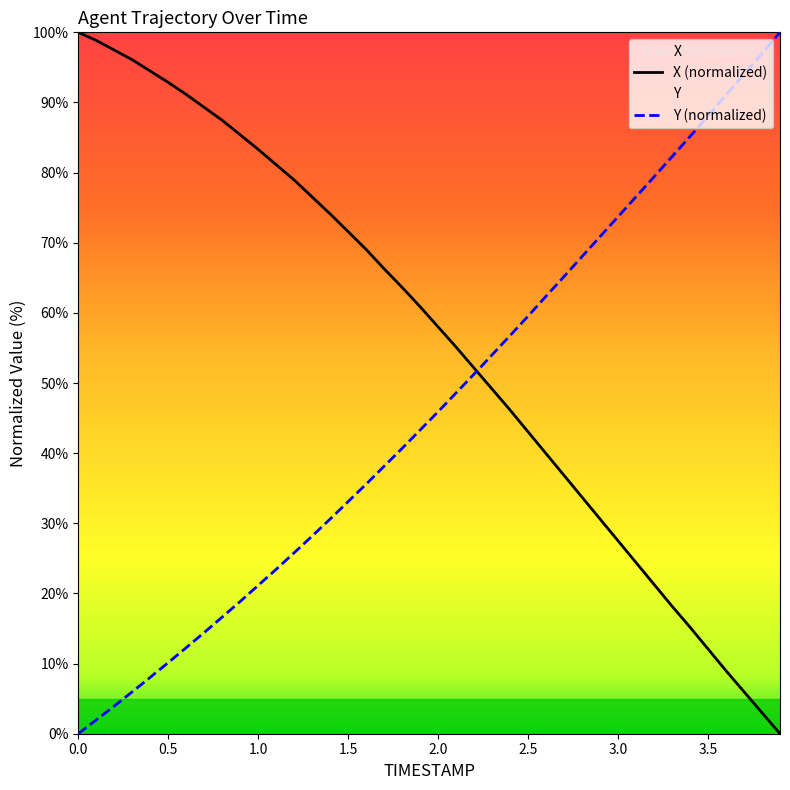

True or false: X has more than 2 points higher than both neighbors.

False